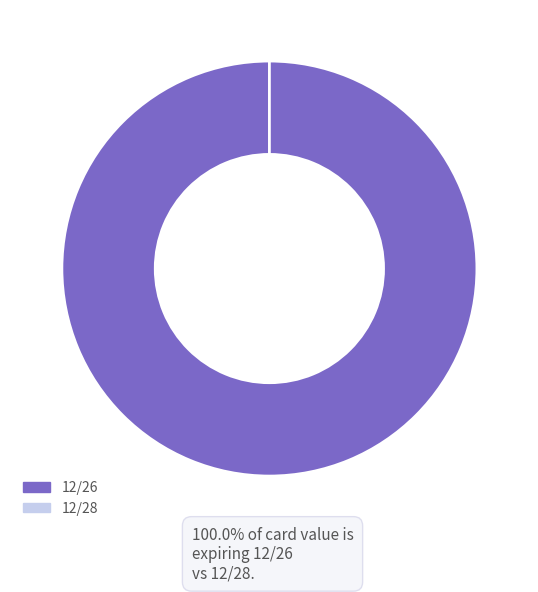

Count the number of slices in the pie.

2